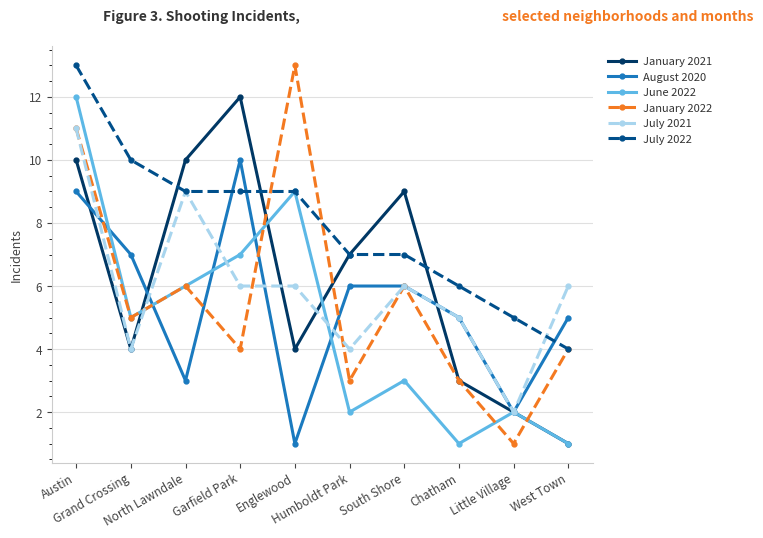

What is the highest value of the July 2022 series?

13